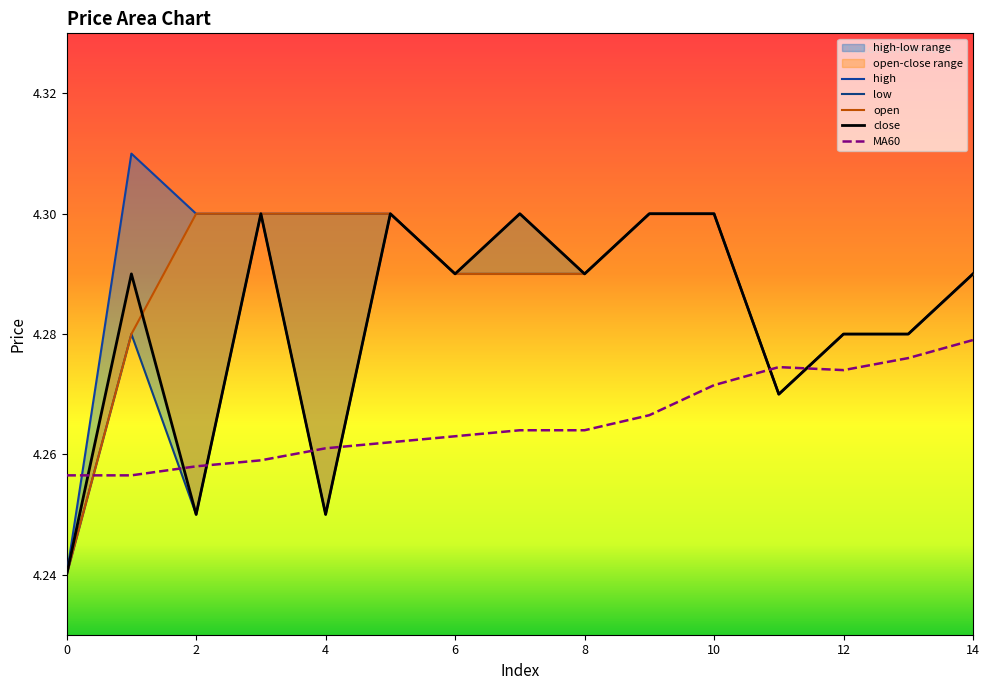

At which category does close reach its first local valley?

2